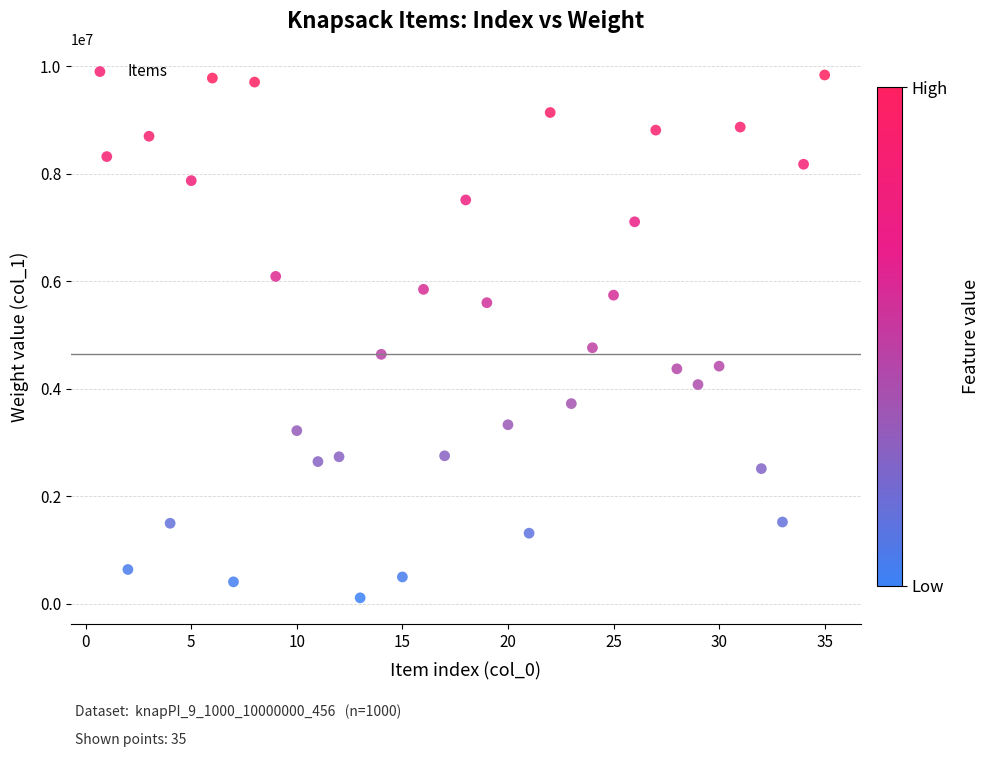

What Y value in the scatter plot is closest to 4972826?

4761818